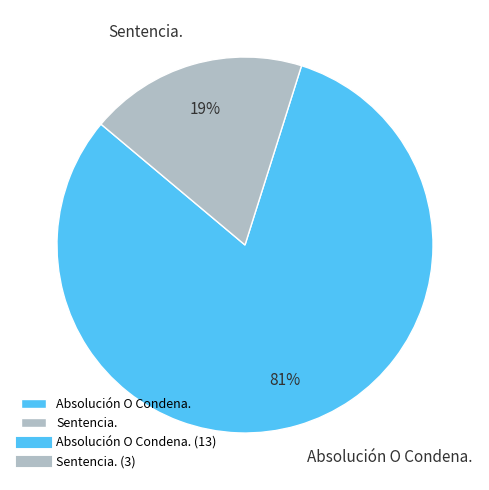

How many segments does this pie chart have?

2